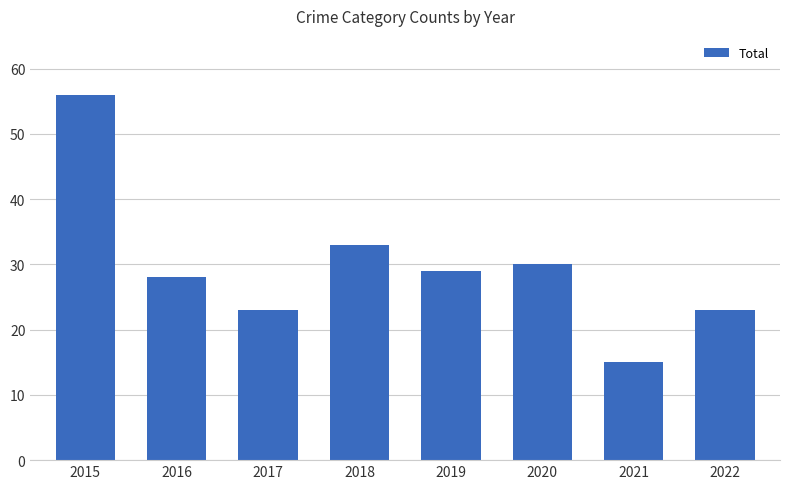

At which category does the chart reach its minimum across all series?

2021